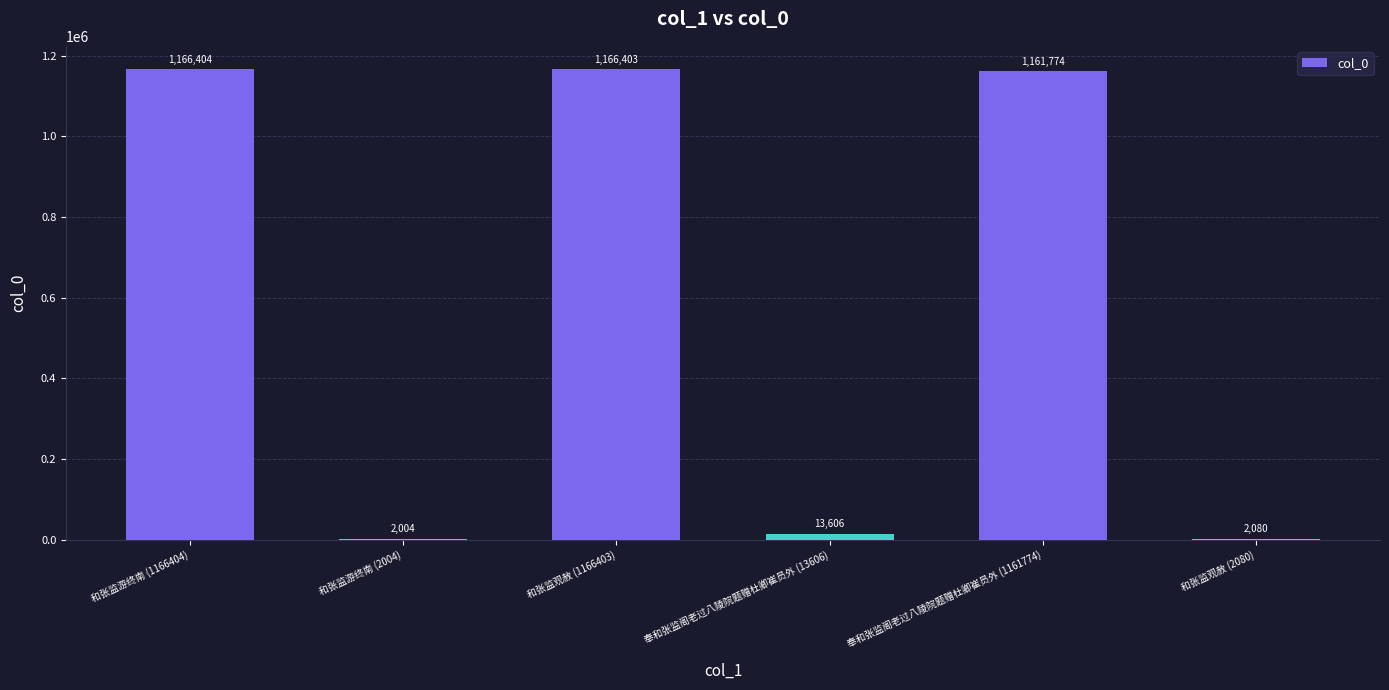

The chart shows a value of 1166404 at 和张监游终南 (1166404). True or false?

True